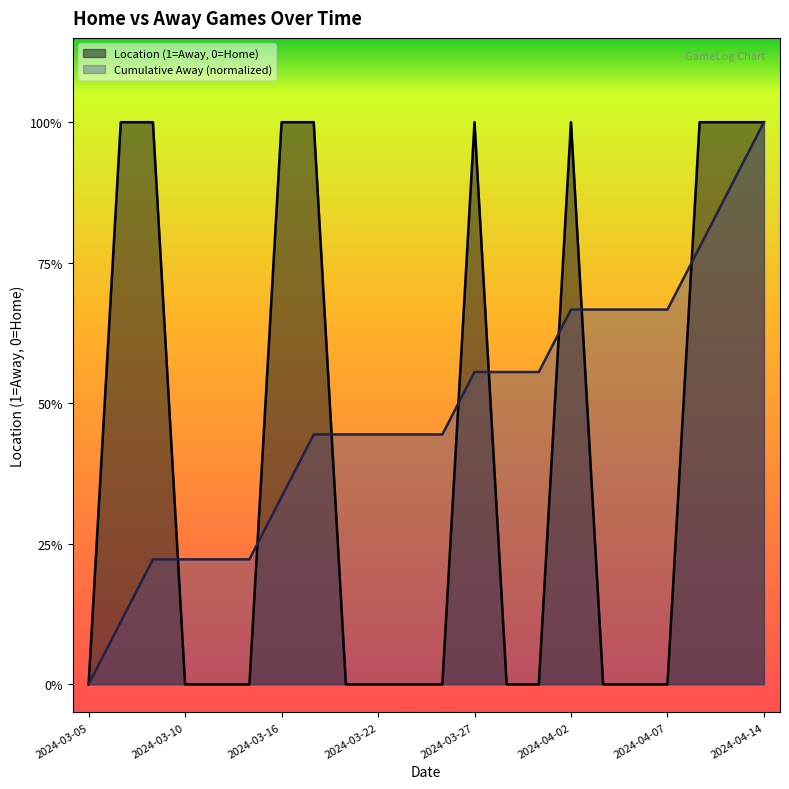

What is the maximum value shown in the chart?

1